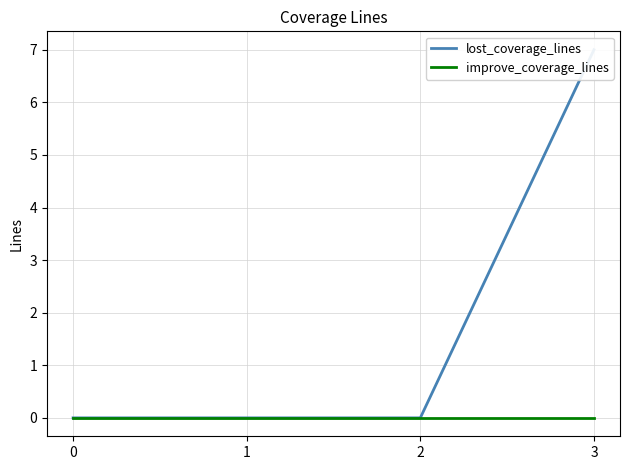

What is the difference between the maximum and minimum values in the lost_coverage_lines series?

7